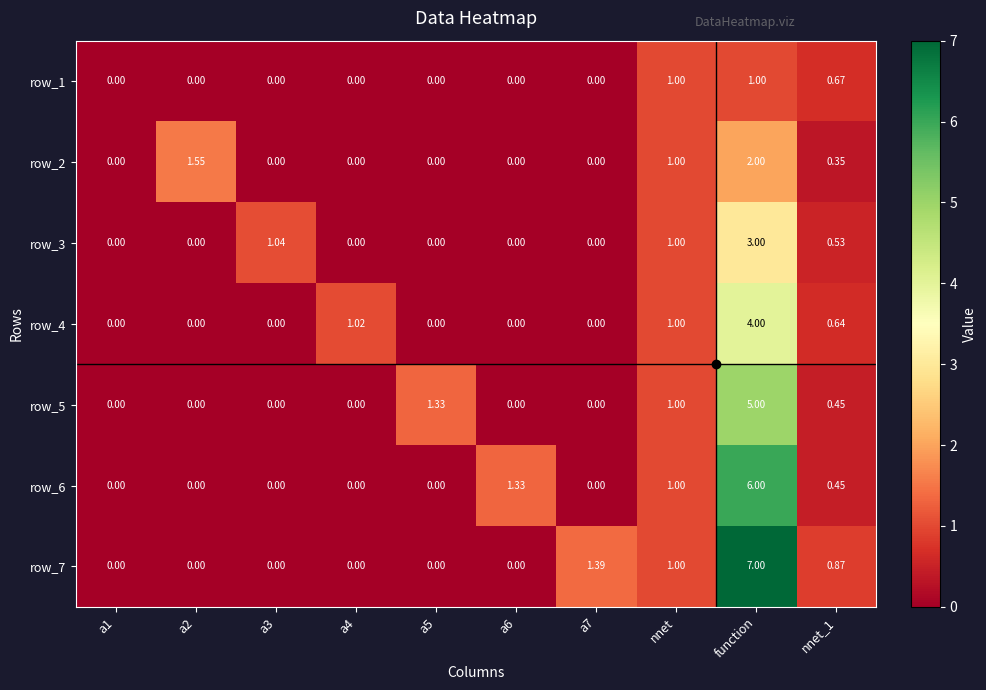

True or false: row_2 has a value of 0.0 at a4.

True